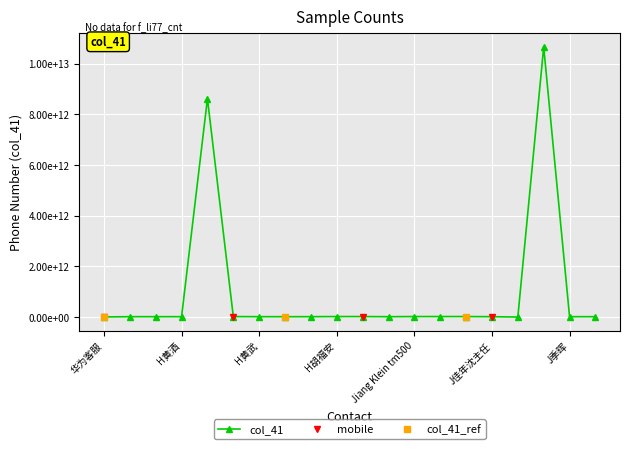

Between H黄忠光 and H胡义, which is larger?

H黄忠光